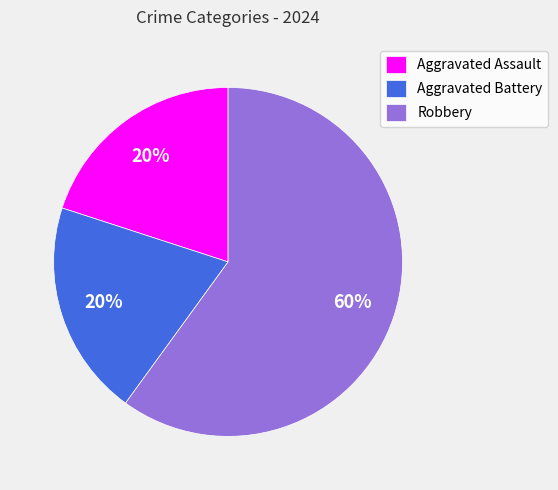

Is it true that Aggravated Assault is 30% of the pie?

False